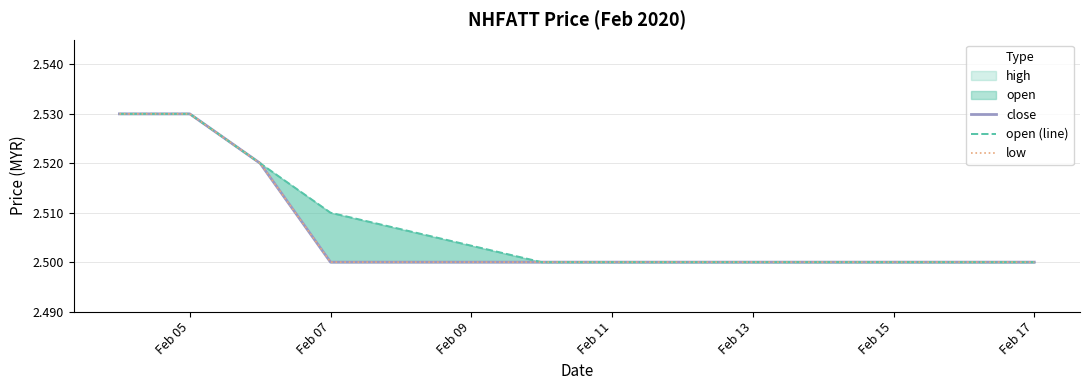

At which label does open (line) reach its minimum?

Feb 13